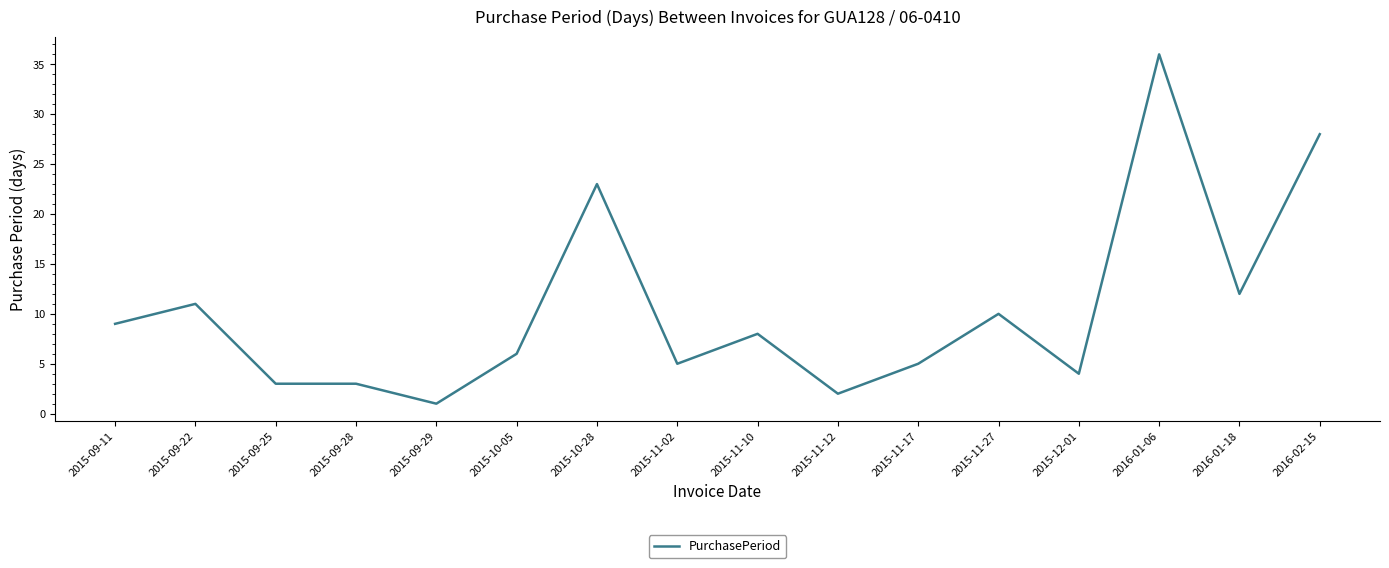

The chart shows a value of 11 at 2015-09-22. True or false?

True